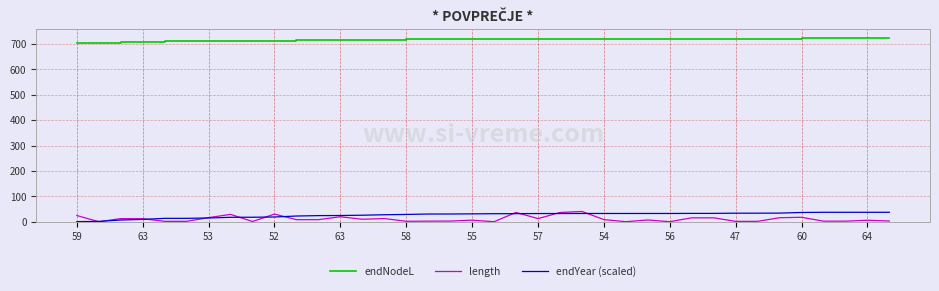

What is the difference between the maximum and minimum values in the length series?

40.6